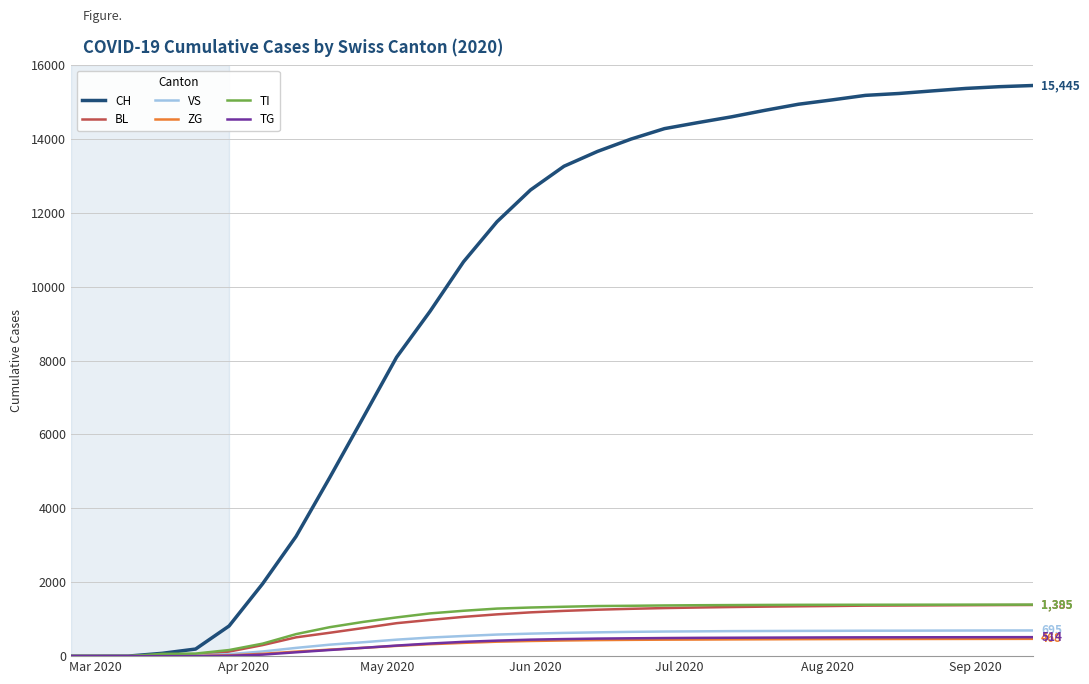

Which series has the largest total across all categories?

CH